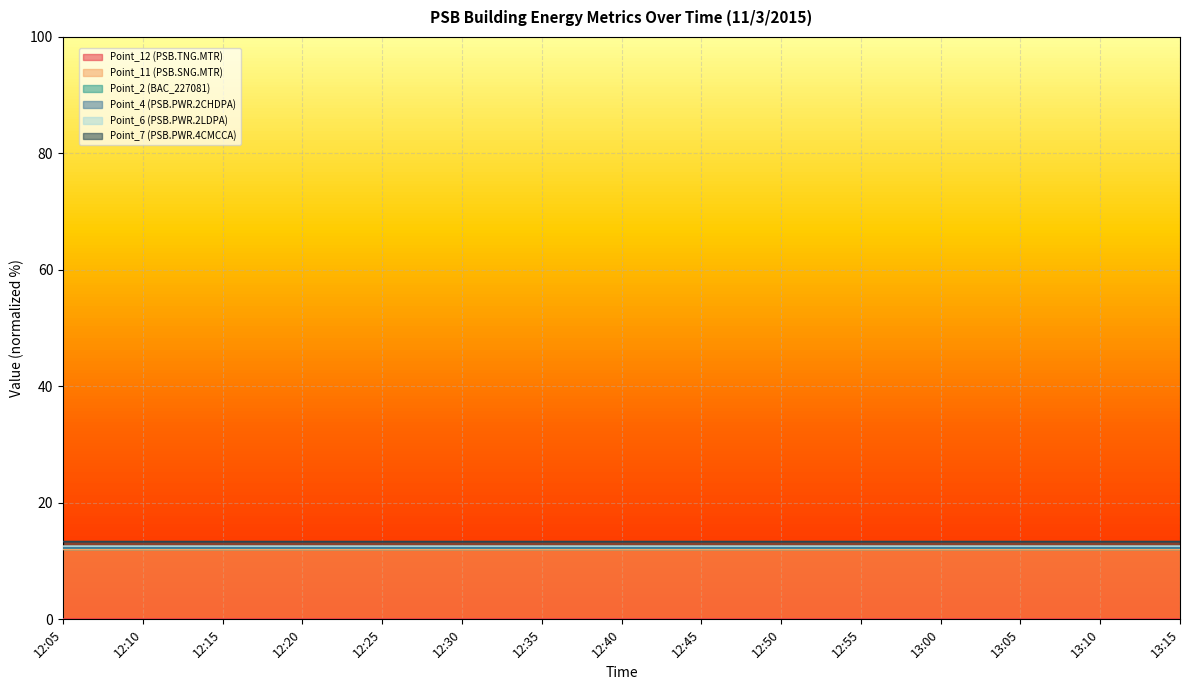

Is it true that Point_2 (BAC_227081) equals 3.0 at 13:00?

False